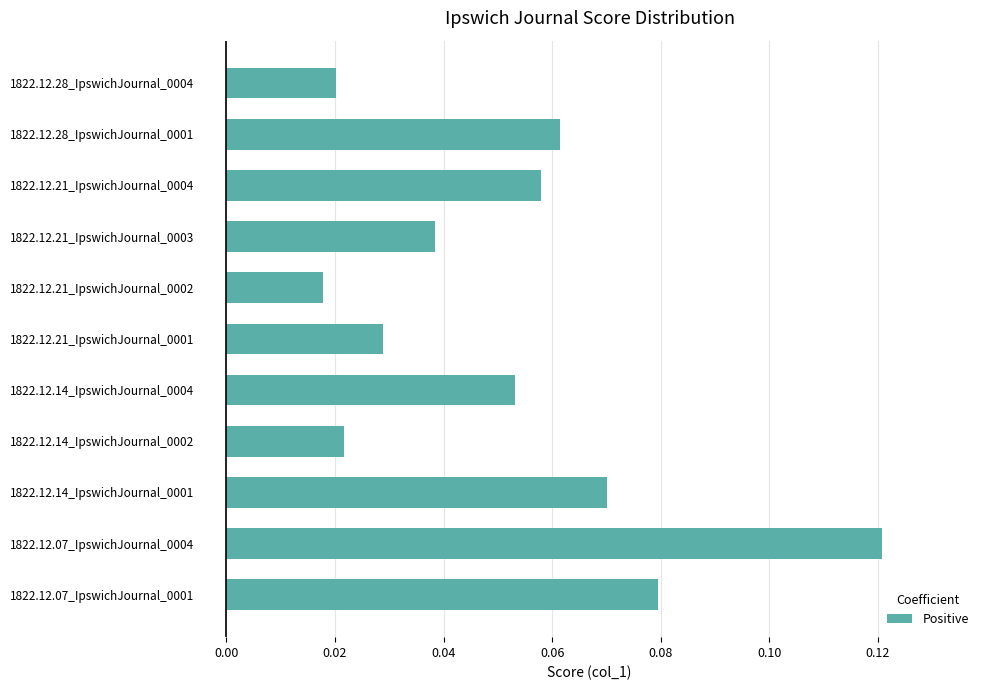

Are the bars horizontal?

Yes